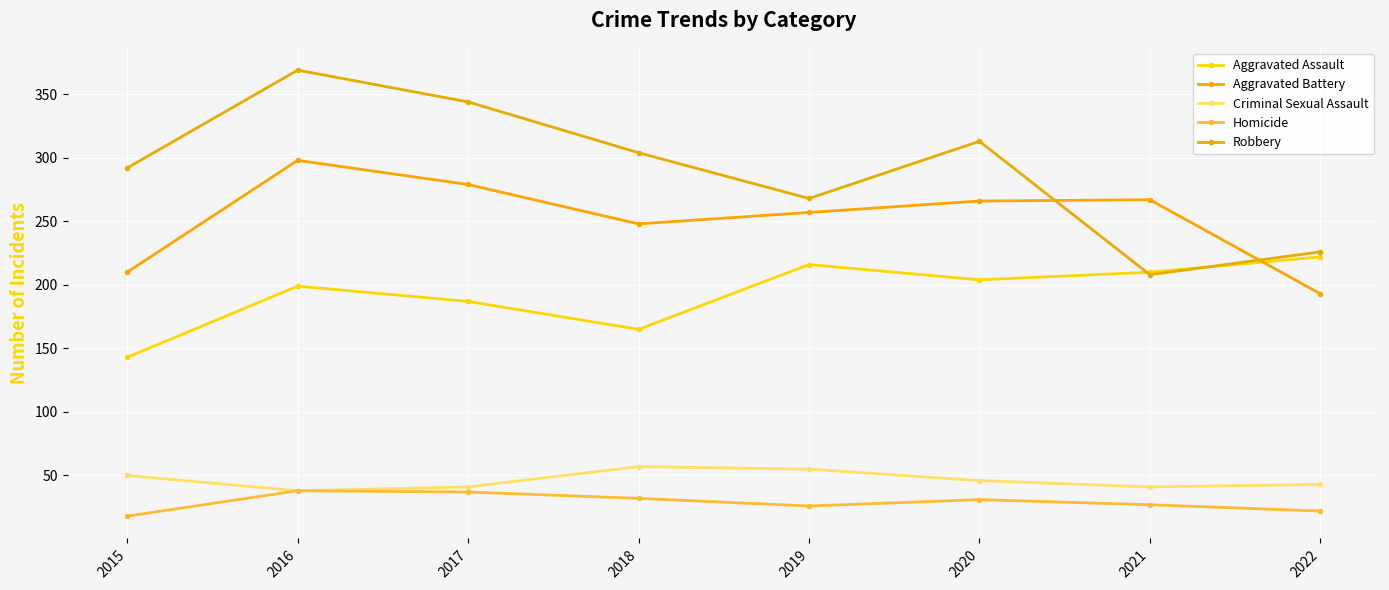

The Homicide series shows 37 at 2017. True or false?

True